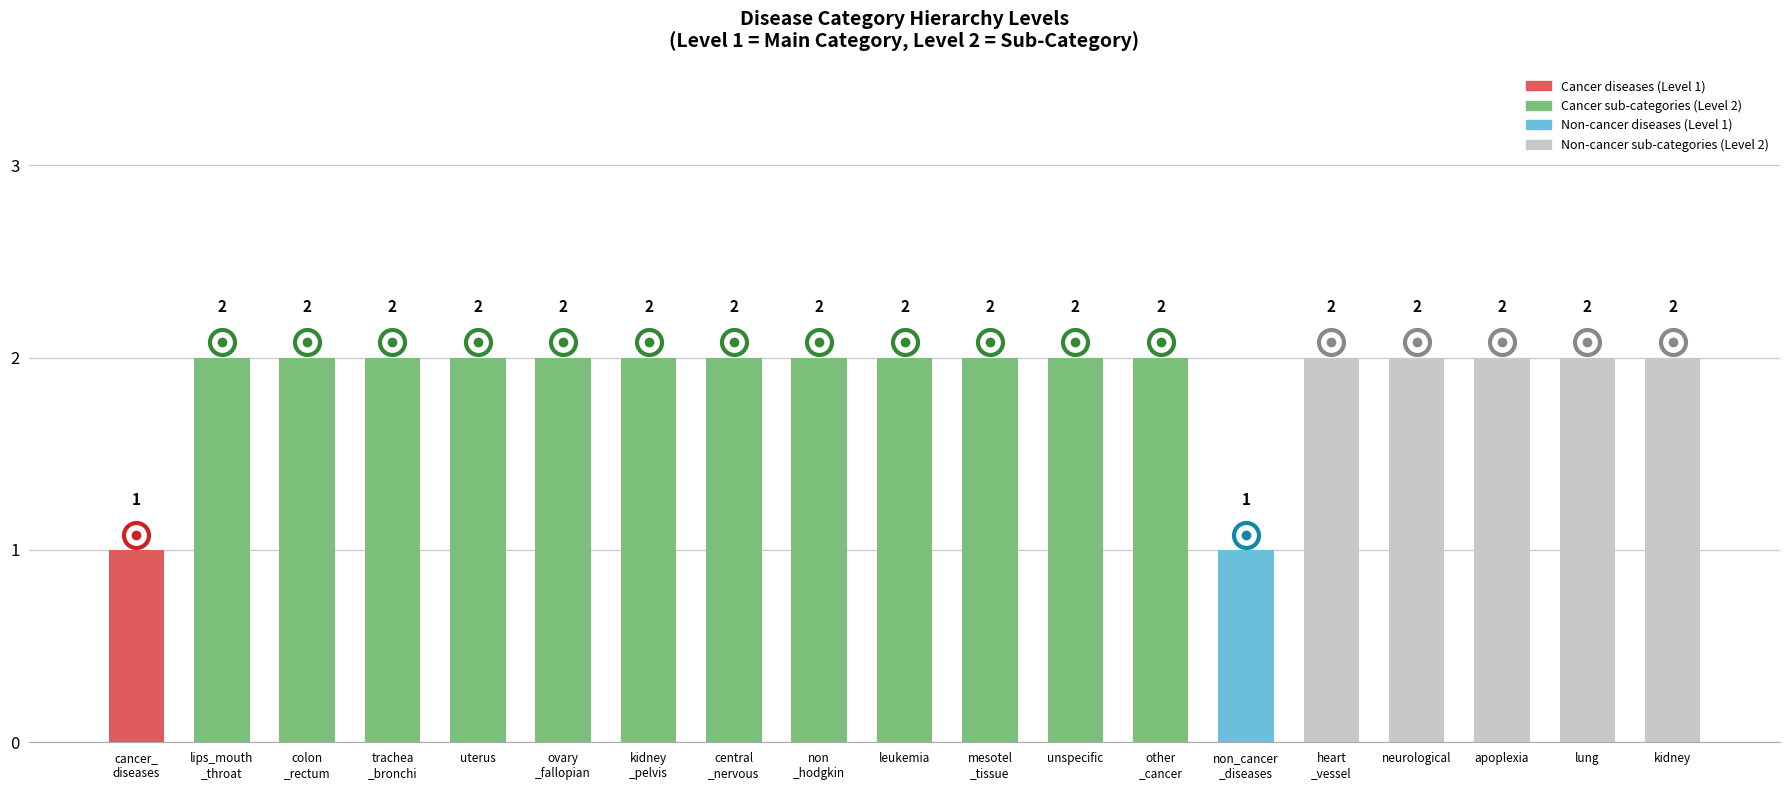

Count the number of categories in the chart.

19